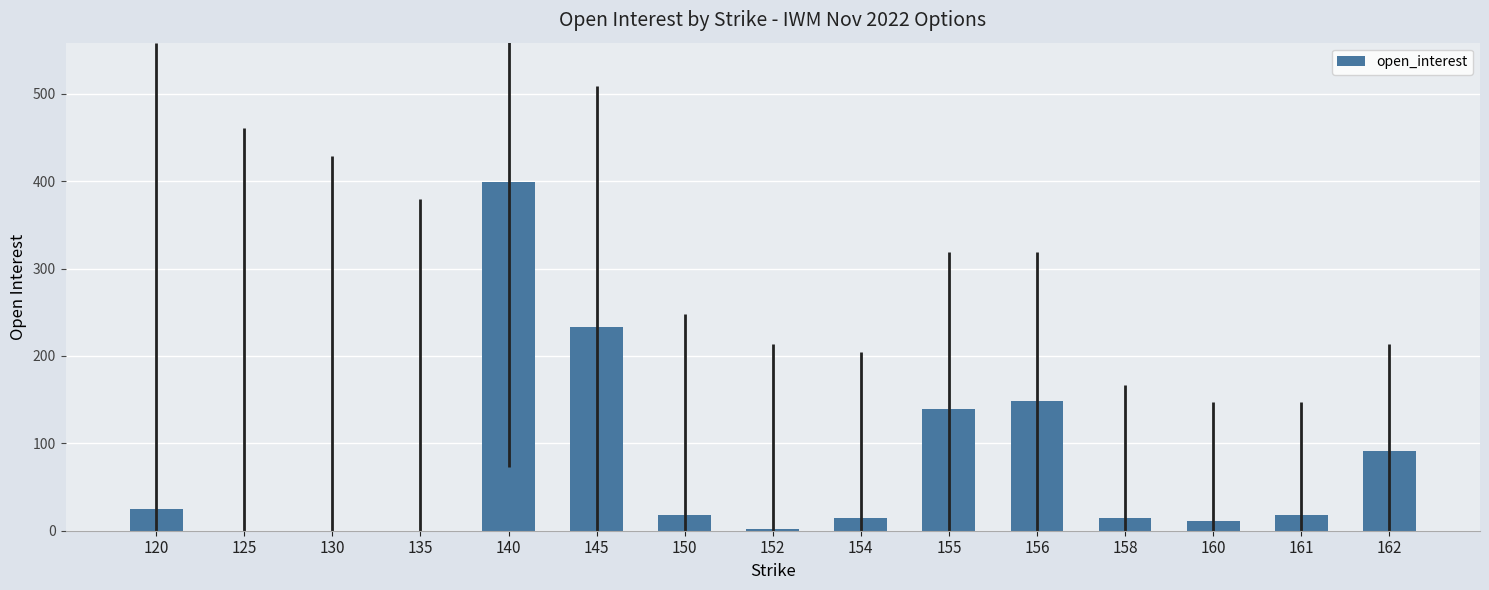

What is the sum of all values?

1112